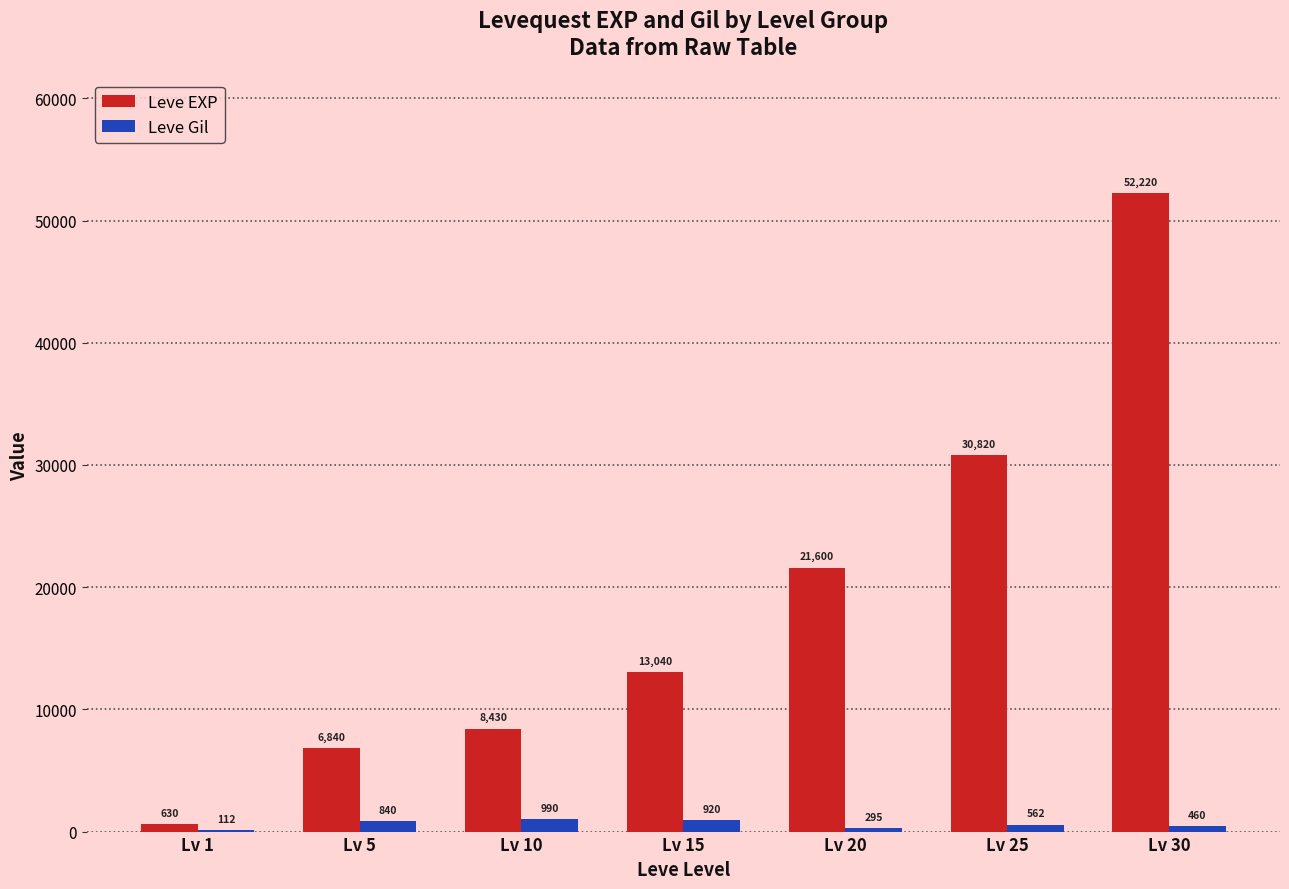

Which series has the largest total across all categories?

Leve EXP